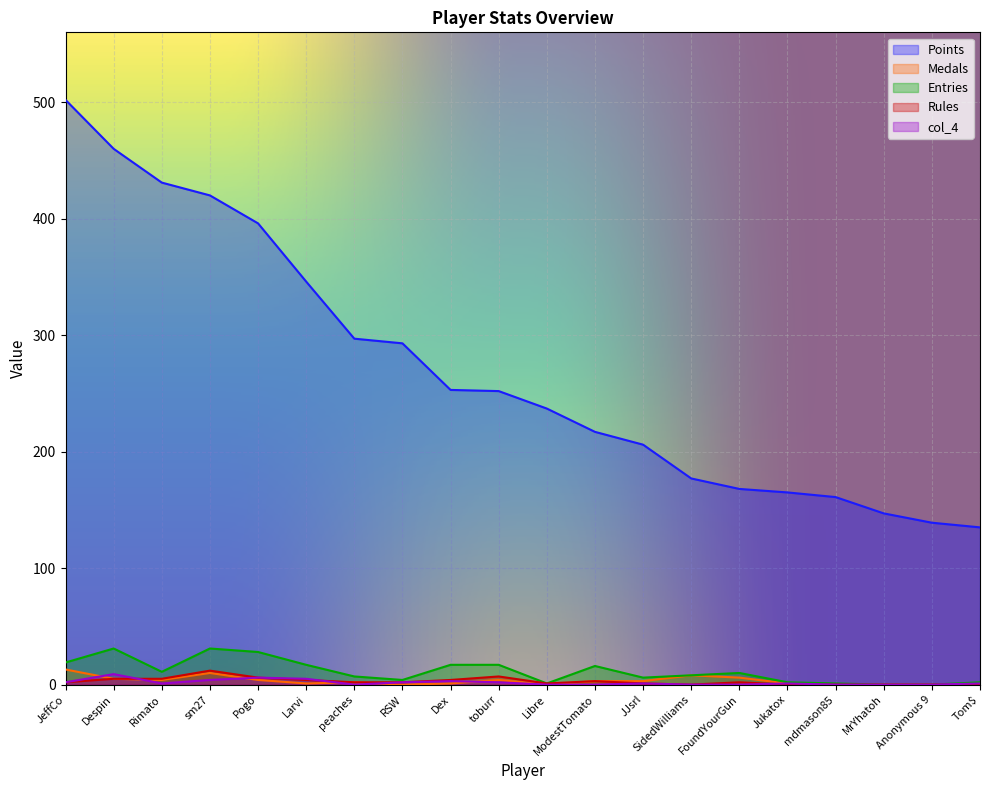

What are all the series names shown in the legend?

Points, Medals, Entries, Rules, col_4